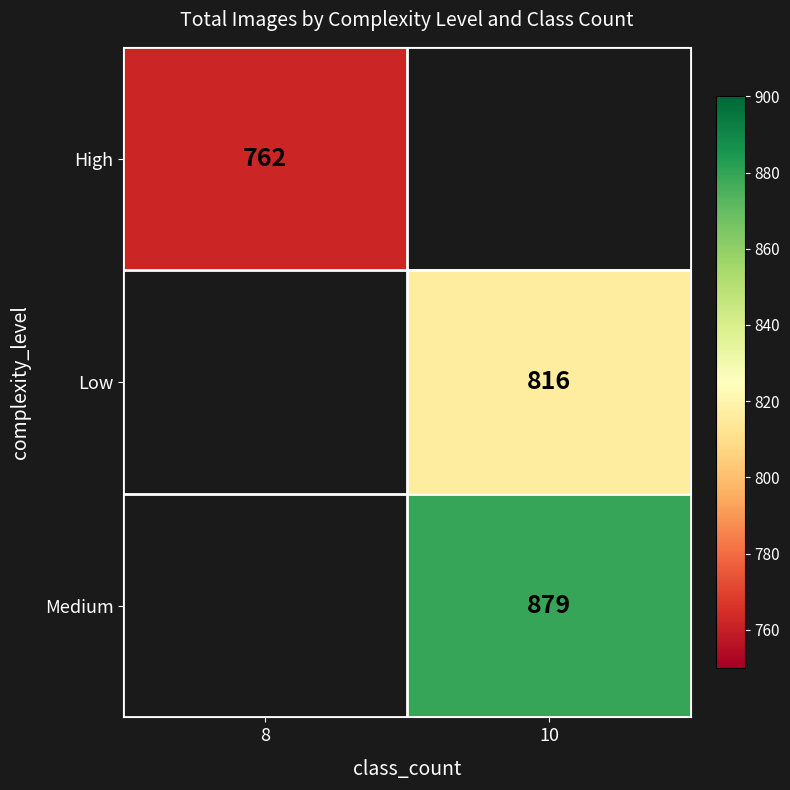

Is it true that High equals 762 at 8?

True